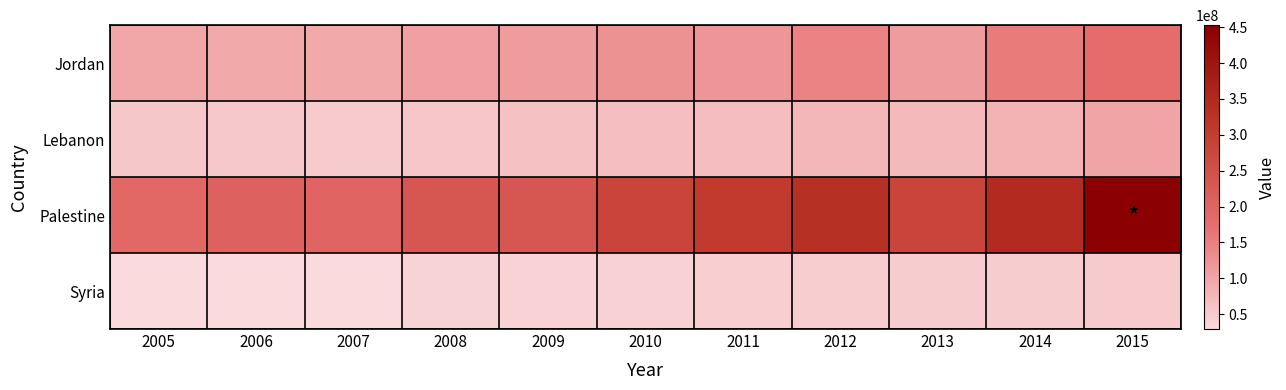

Reading right to left, extract all data points from this chart.

Jordan: 2015=180703300.0	2014=155739252.0	2013=110754496.3	2012=145049162.0	2011=118811122.4	2010=124956849.8	2009=112090212.9	2008=106065122.2	2007=95458150.2	2006=95186340.2	2005=98040455.5
Lebanon: 2015=101871500.0	2014=81505454.9	2013=73935971.5	2012=76699914.1	2011=67819341.7	2010=66712039.5	2009=63592435.6	2008=55954264.4	2007=50066222.4	2006=53371599.2	2005=54643409.4
Palestine: 2015=452810400.0	2014=344873190.4	2013=278627318.8	2012=333498563.8	2011=306422943.0	2010=278244859.0	2009=233261233.1	2008=234484529.7	2007=199214514.8	2006=208382351.7	2005=189943349.8
Syria: 2015=50000000.0	2014=49000000.0	2013=48000000.0	2012=47000000.0	2011=45049559.2	2010=42330797.4	2009=40005371.1	2008=38256852.3	2007=30058849.4	2006=29427013.8	2005=29447722.4